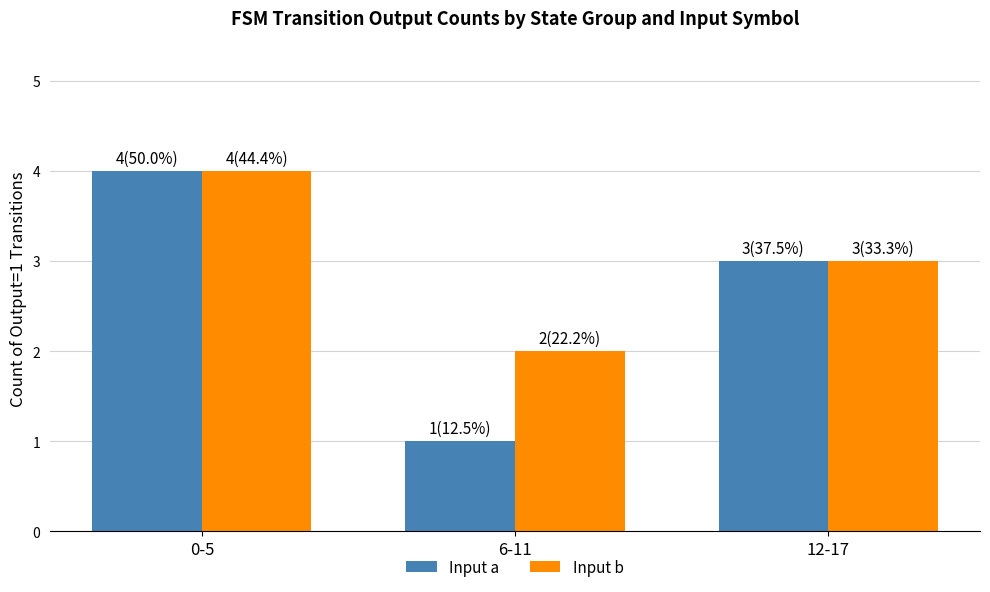

How many series are shown in this chart?

2